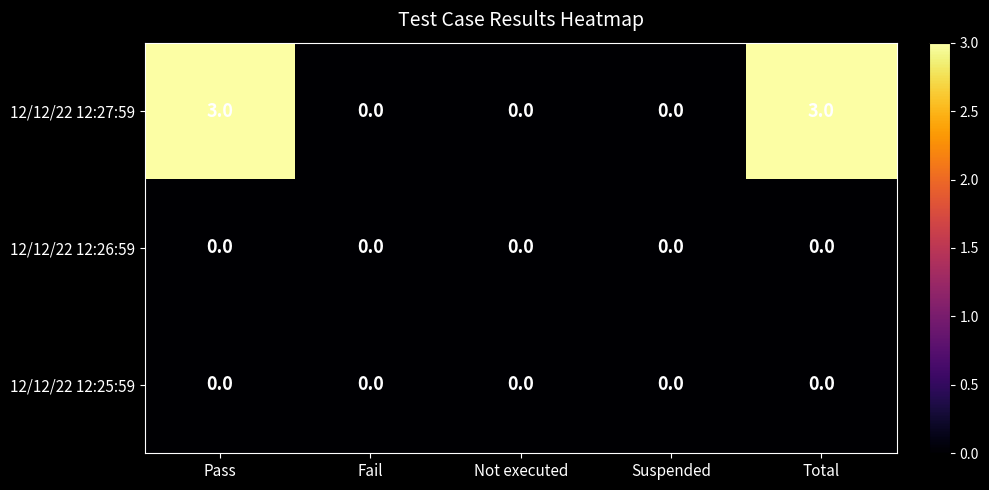

Which series has the widest spread of values?

12/12/22 12:27:59